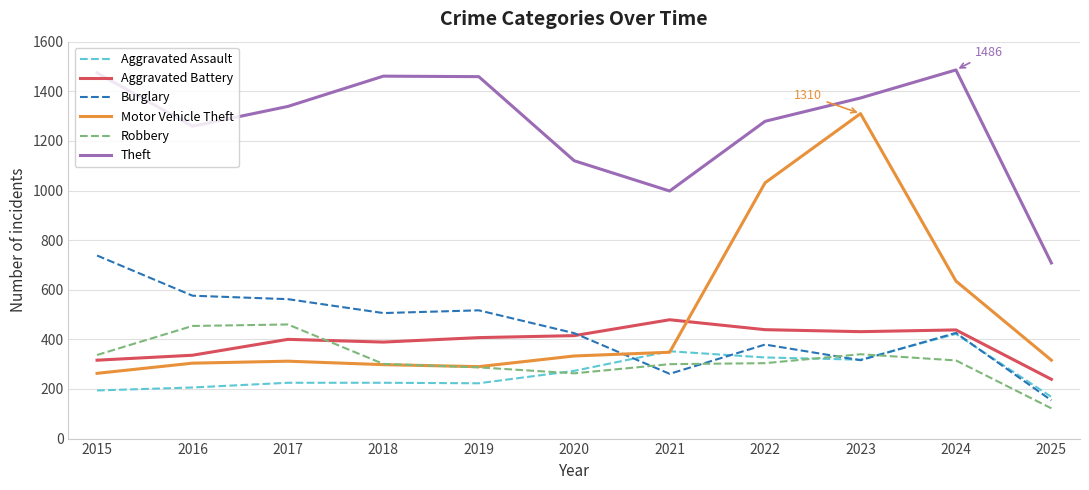

At how many categories does at least one series exceed 971?

10